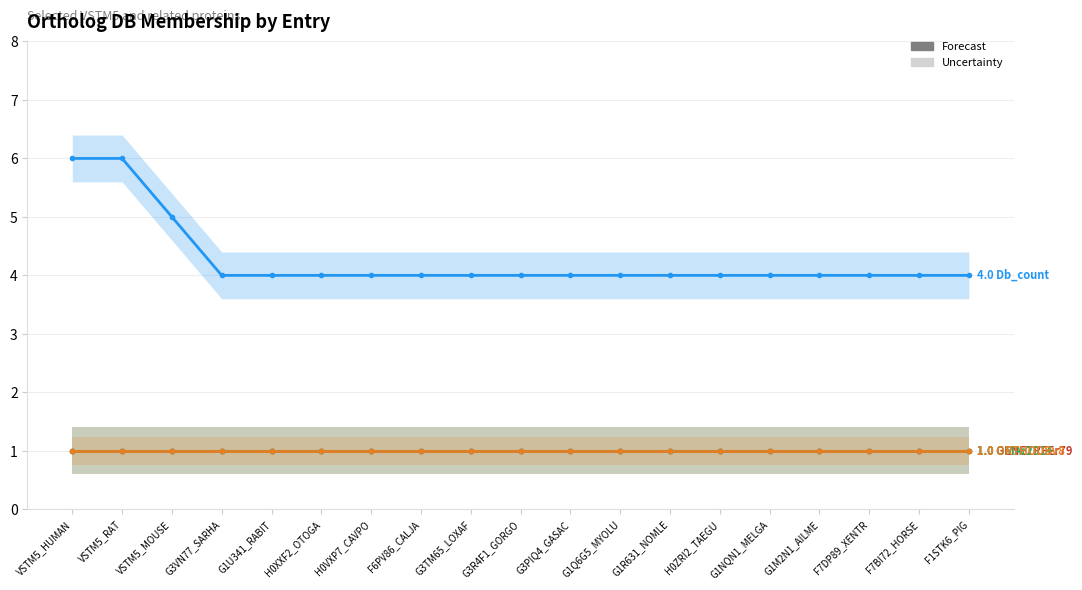

What is the difference between the highest and lowest values at G3TM65_LOXAF?

3